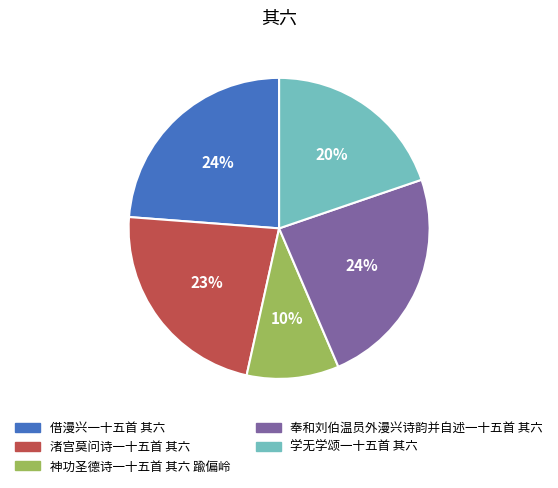

Is it true that 渚宫莫问诗一十五首 其六 is 23% of the pie?

True